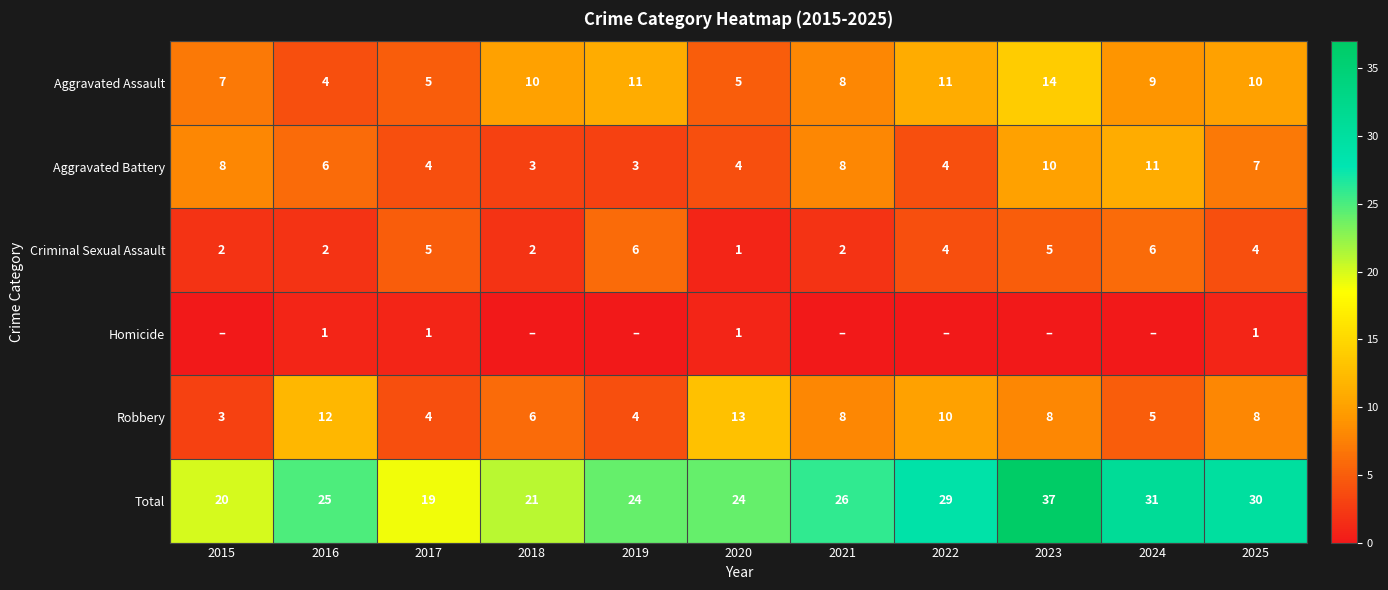

What is the highest value of the Criminal Sexual Assault series?

6